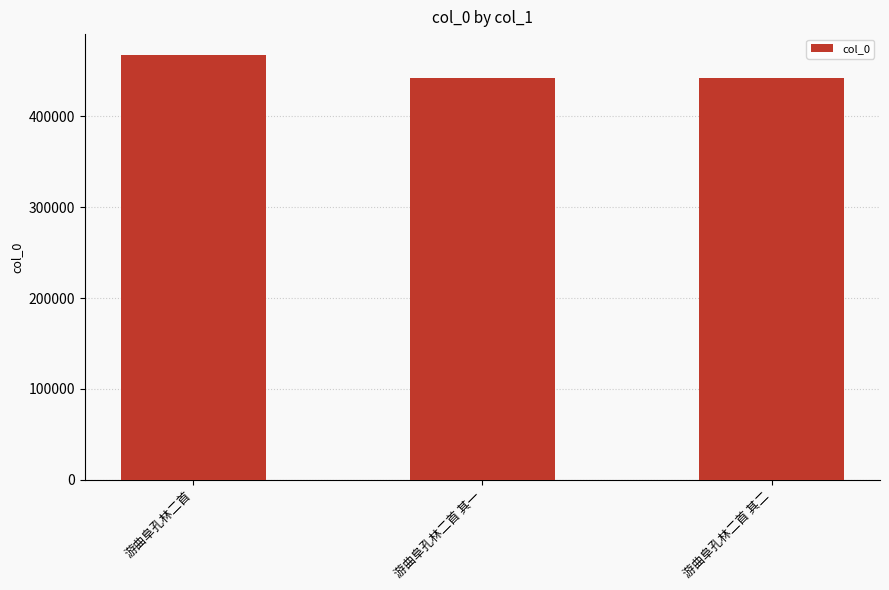

How many values are below 442884?

1